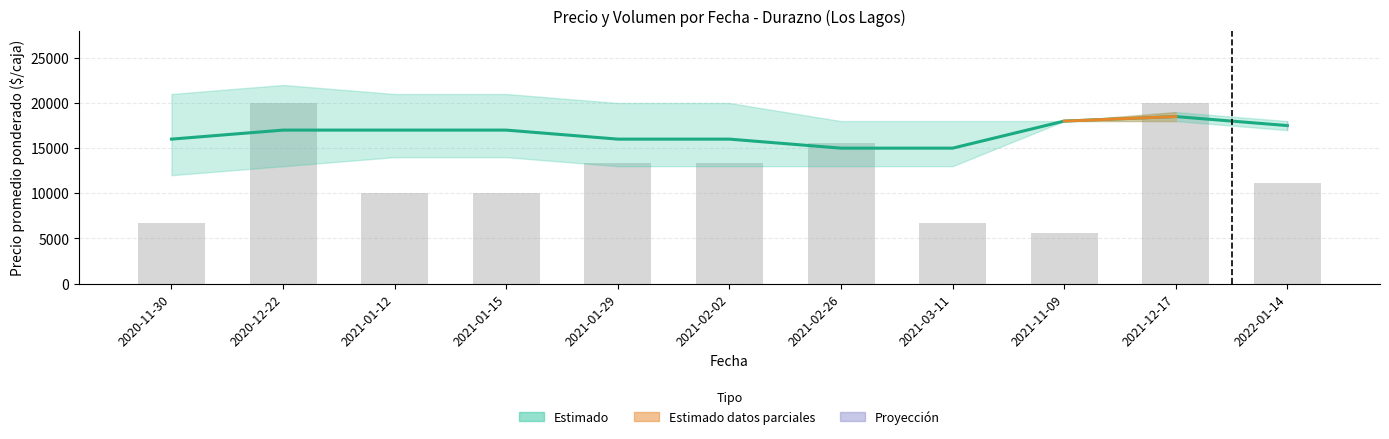

Rank the categories by Precio promedio ponderado value from lowest to highest.

2021-02-26, 2021-03-11, 2020-11-30, 2021-01-29, 2021-02-02, 2020-12-22, 2021-01-12, 2021-01-15, 2022-01-14, 2021-11-09, 2021-12-17